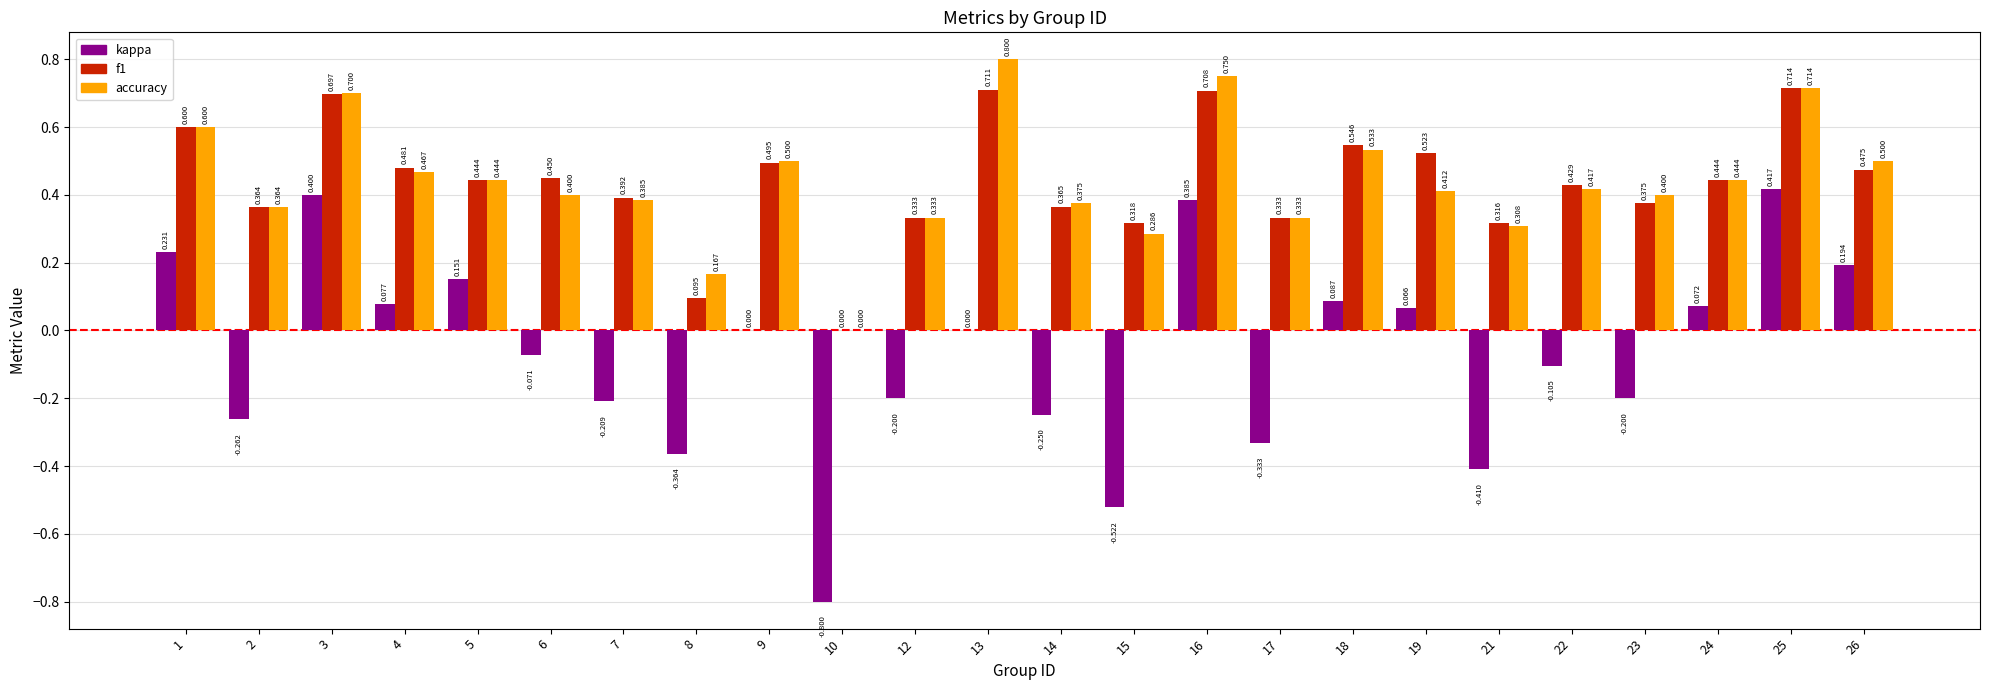

At which category is the sum across all series the highest?

25